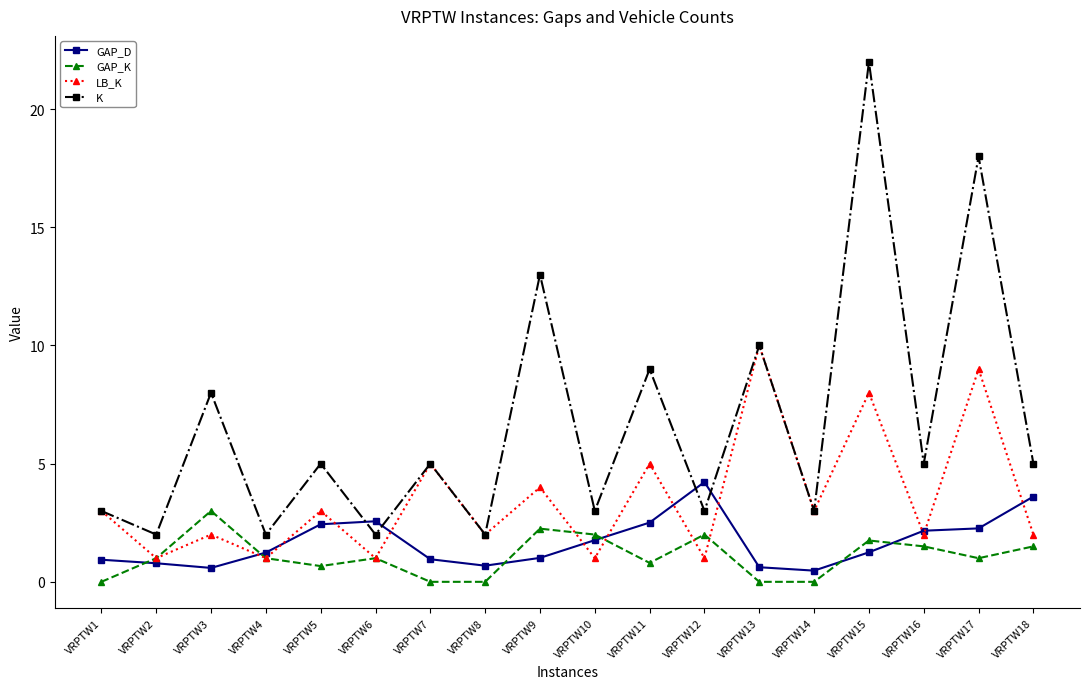

Between VRPTW17 and VRPTW18, which series saw the biggest shift?

K